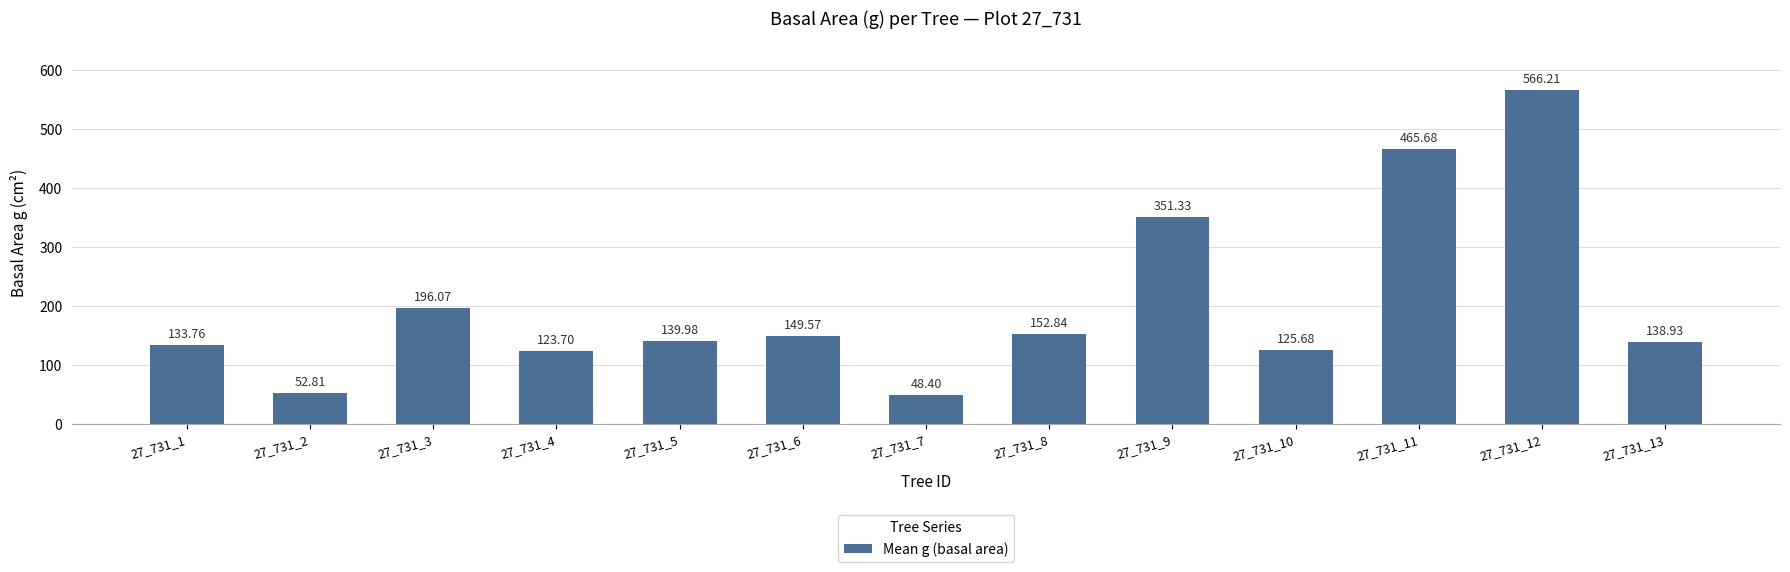

List the labels in order of value, smallest first.

27_731_7, 27_731_2, 27_731_4, 27_731_10, 27_731_1, 27_731_13, 27_731_5, 27_731_6, 27_731_8, 27_731_3, 27_731_9, 27_731_11, 27_731_12